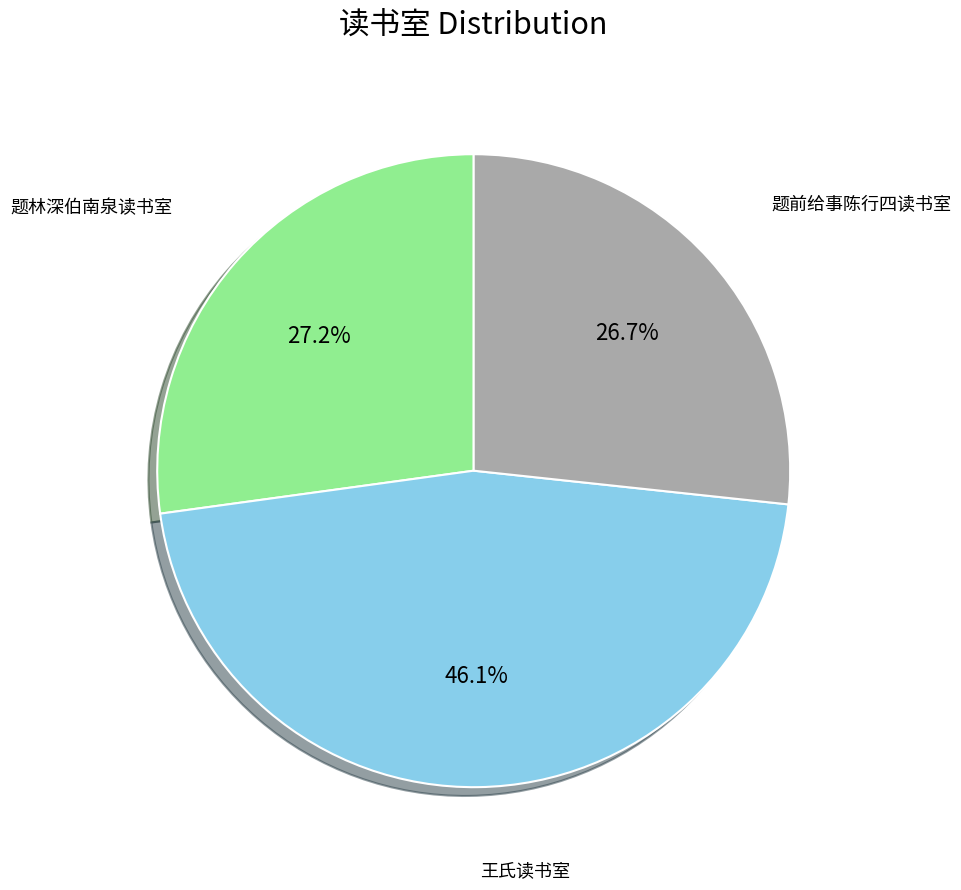

Is there a majority slice in this chart?

No